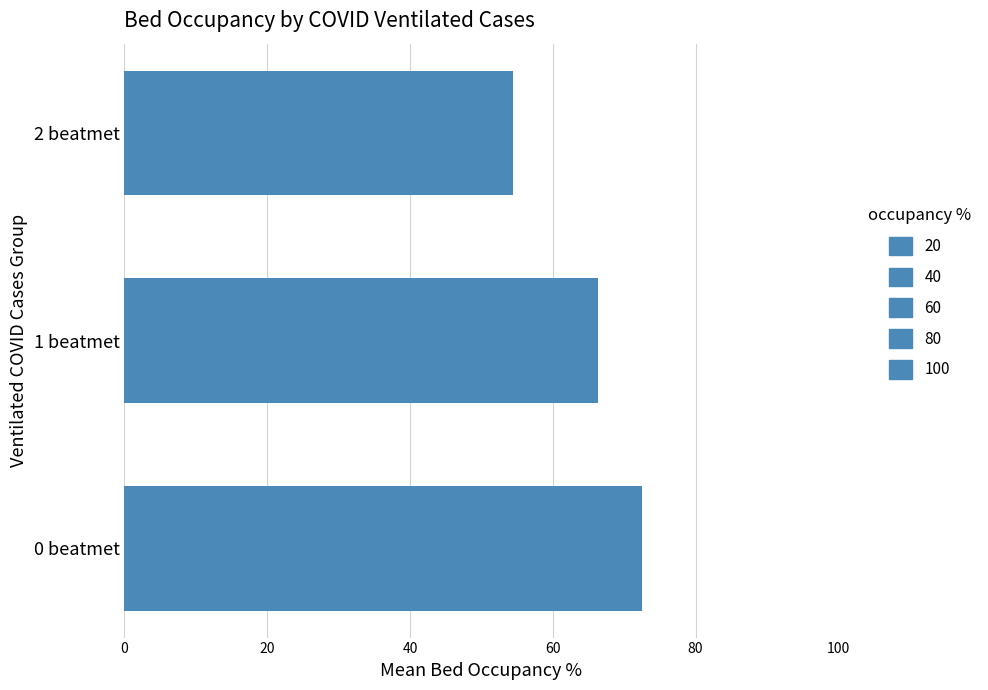

How many series are shown in this chart?

1